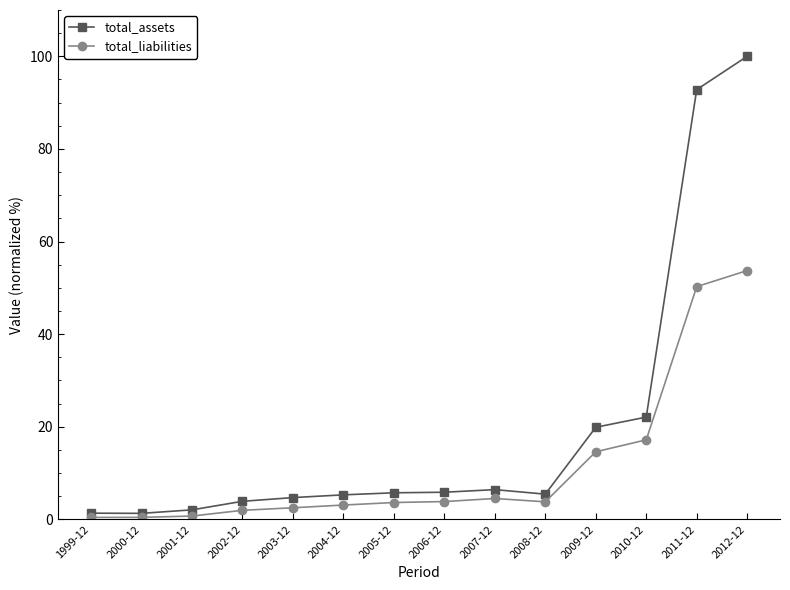

True or false: total_liabilities has a value of 14.6 at 2009-12.

True